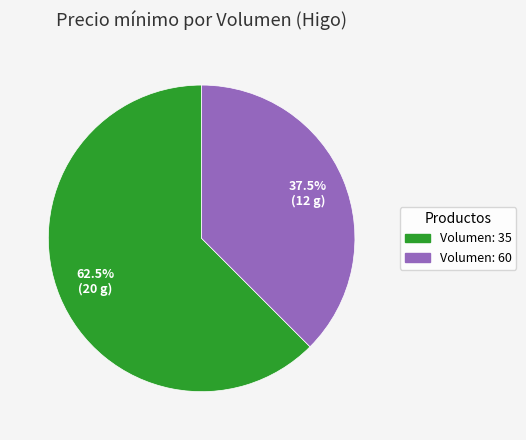

Rank the categories by value from highest to lowest.

Volumen: 35, Volumen: 60